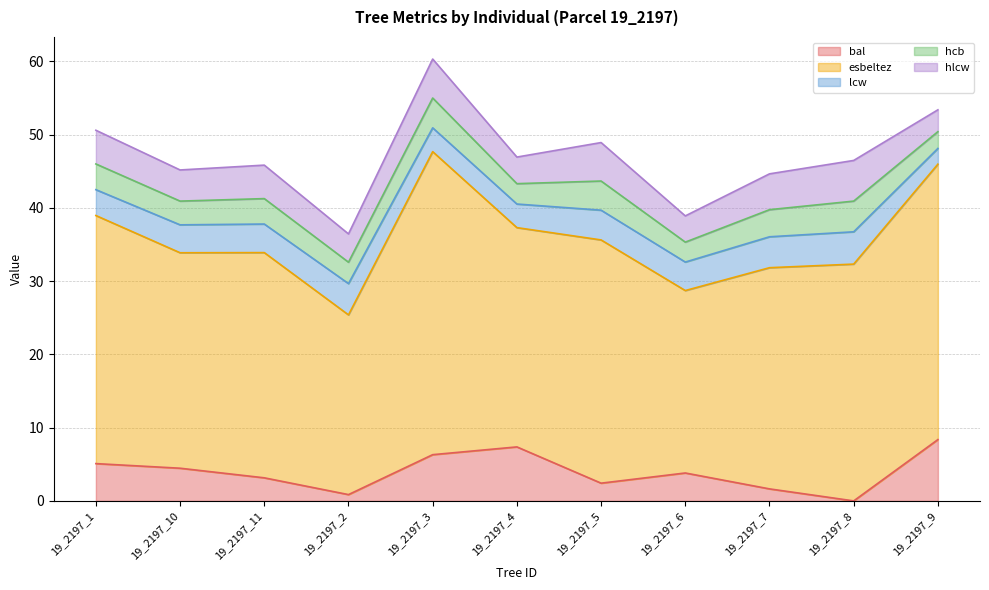

After their last crossing, which series has the higher values: hcb or bal?

bal